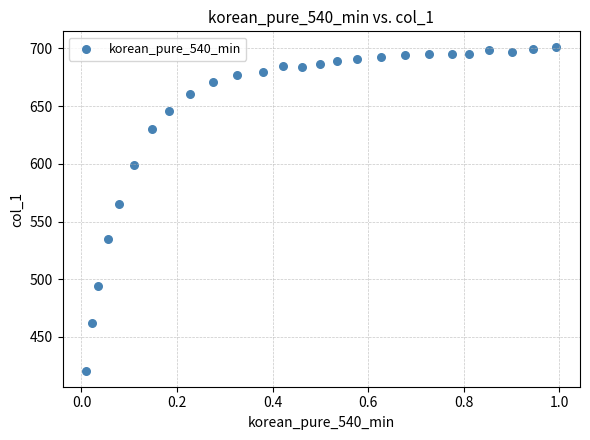

What Y value in the scatter plot is closest to 560?

565.2